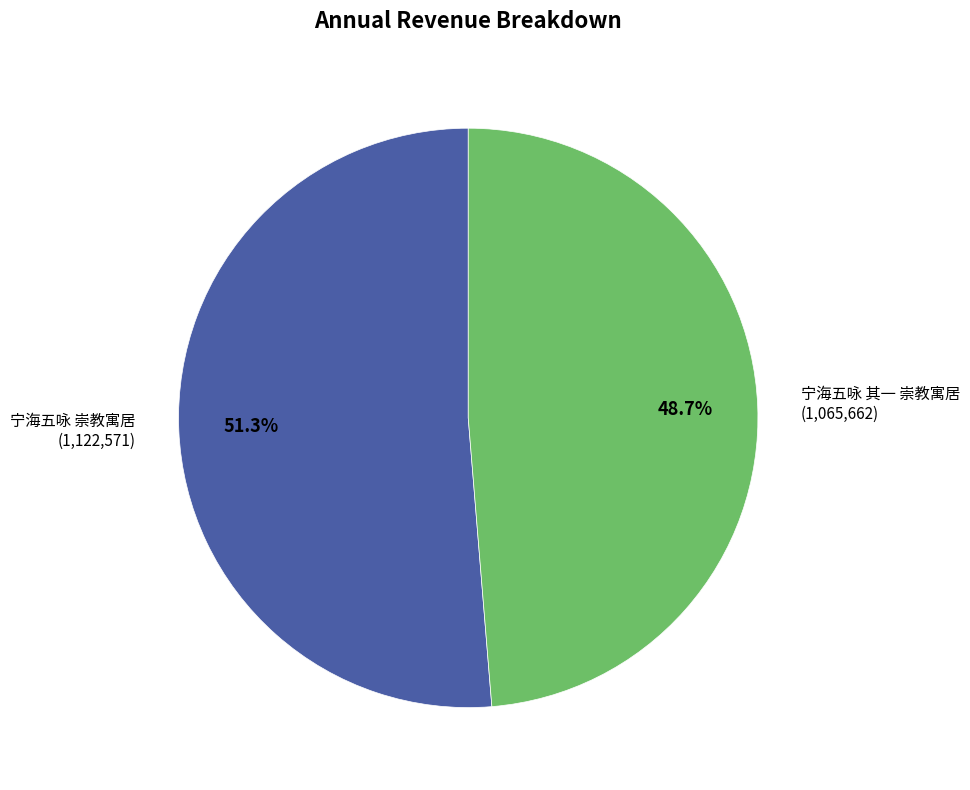

Rank the categories by value from highest to lowest.

宁海五咏 崇教寓居, 宁海五咏 其一 崇教寓居